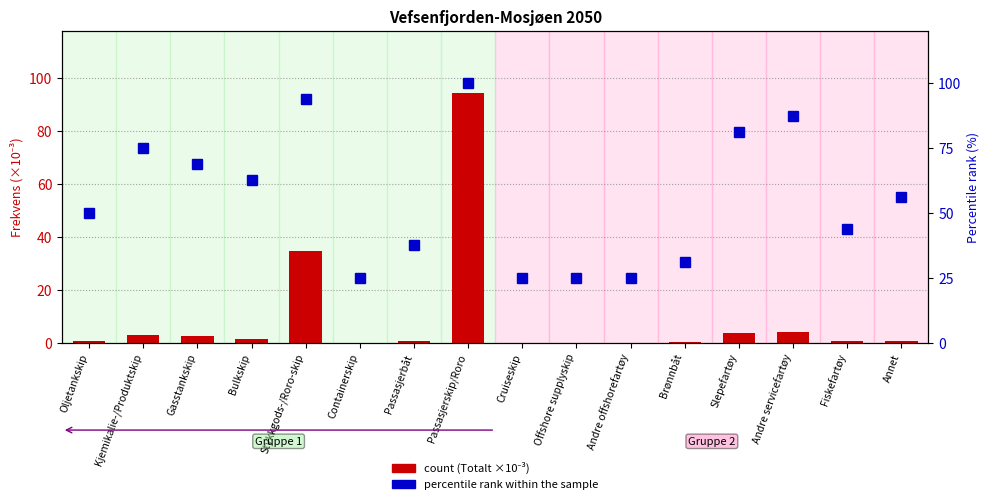

List the series in order of their overall mean, lowest first.

Totalt (×10⁻³), percentile rank within the sample